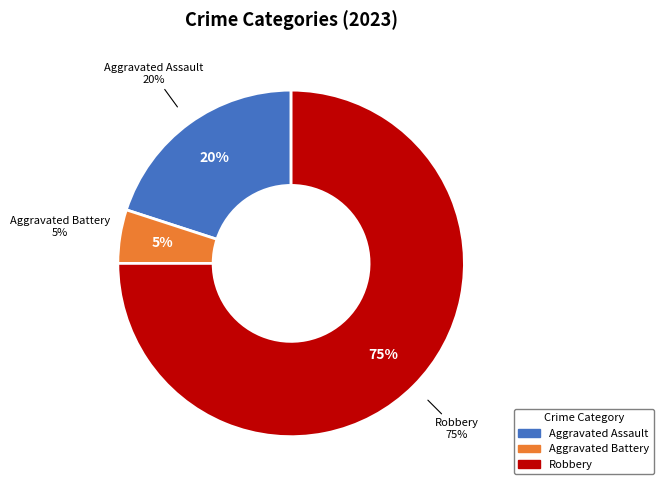

What percentage is the Aggravated Assault slice, to the nearest percent?

20%